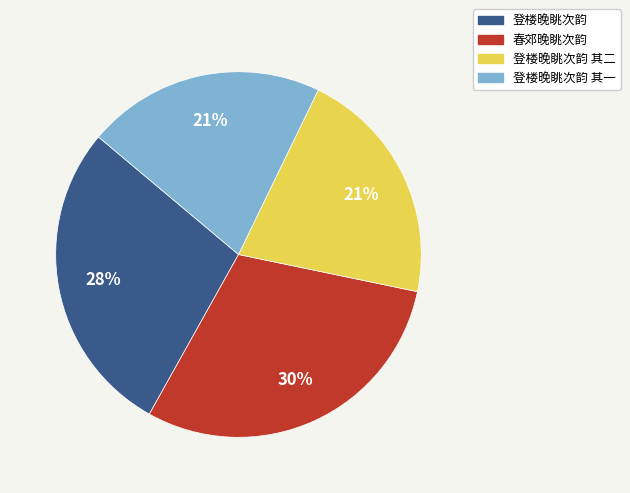

Is 登楼晚眺次韵 其二 the majority of the pie?

No